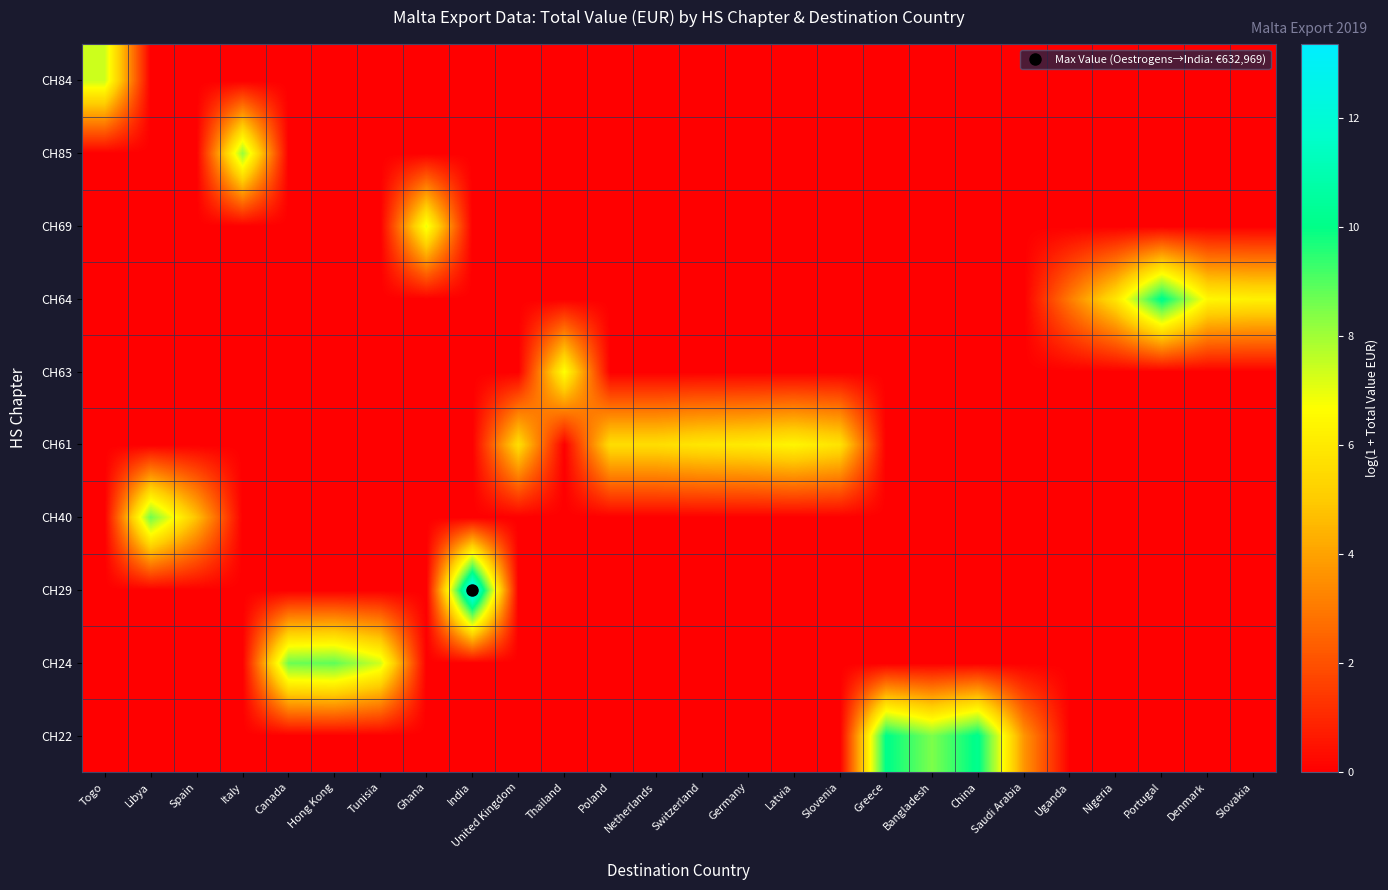

At how many categories does at least one series exceed 6?

17